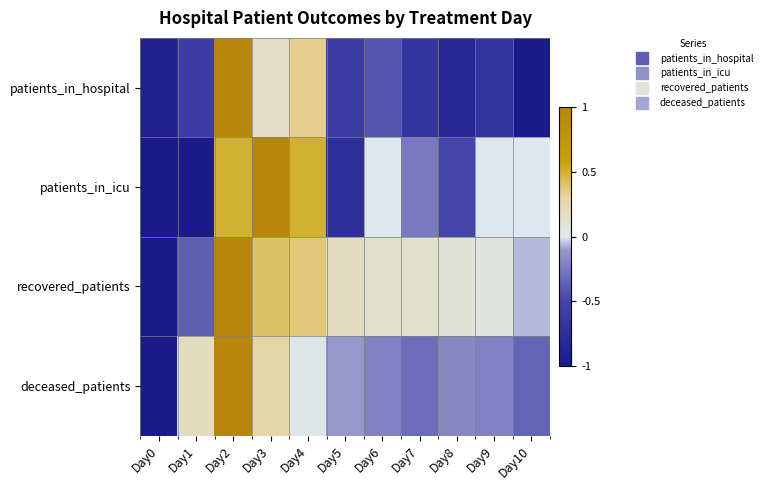

Which series has the widest spread of values?

patients_in_hospital